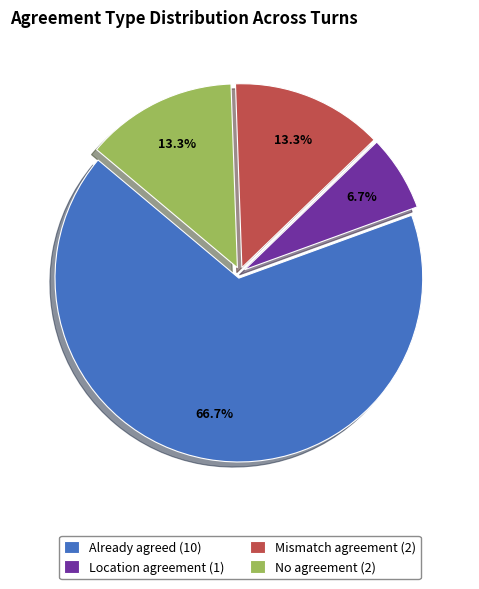

Is there any slice that represents more than half of the pie?

Yes